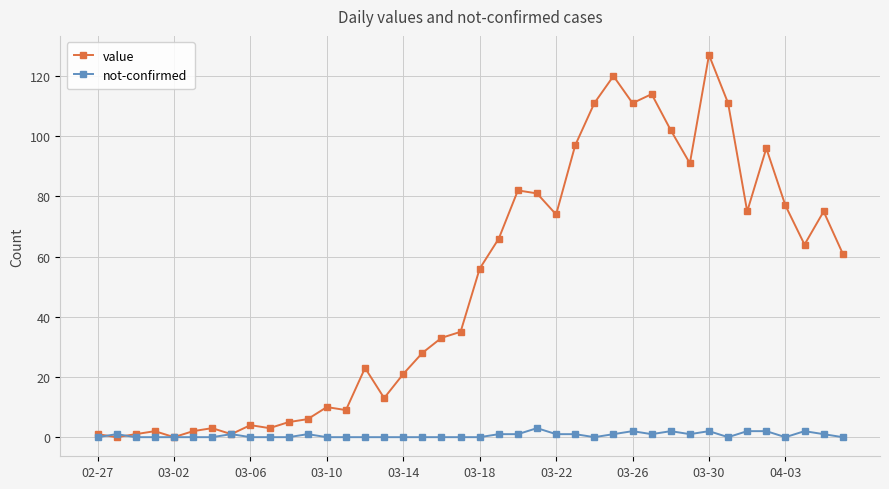

List the series in order of their peak value, lowest first.

not-confirmed, value